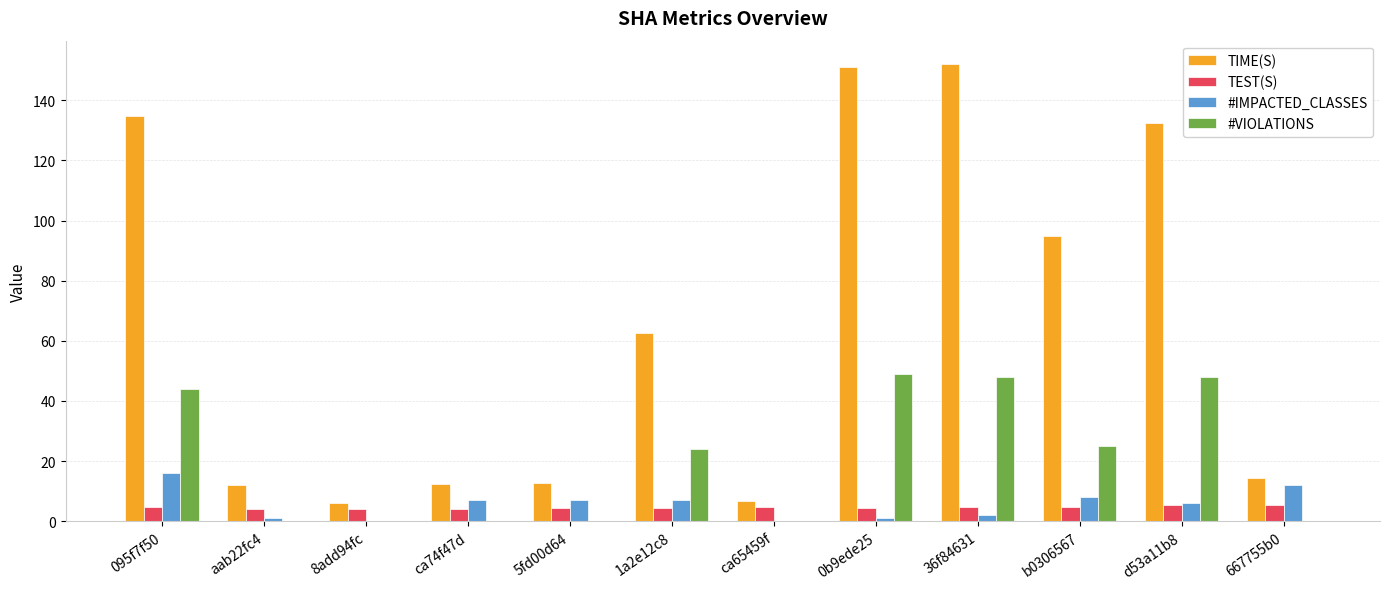

True or false: #VIOLATIONS has a value of 38.3 at 1a2e12c8.

False